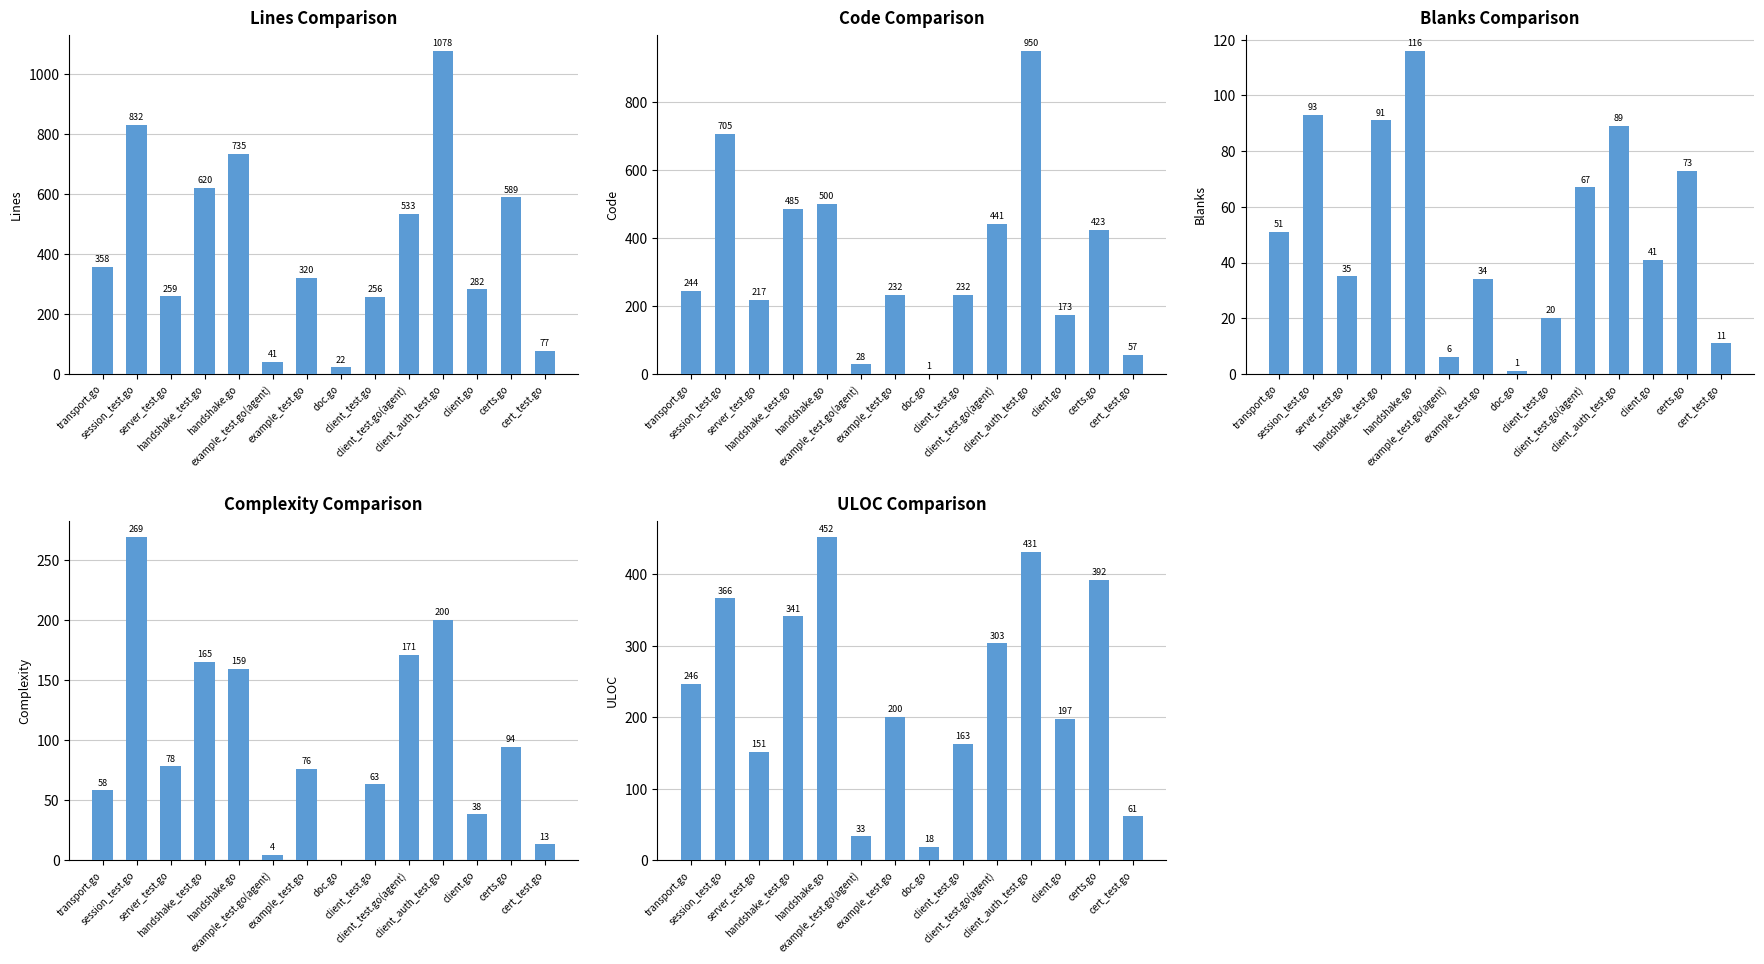

What is the value of the Blanks bar at the 11th from the left?

89